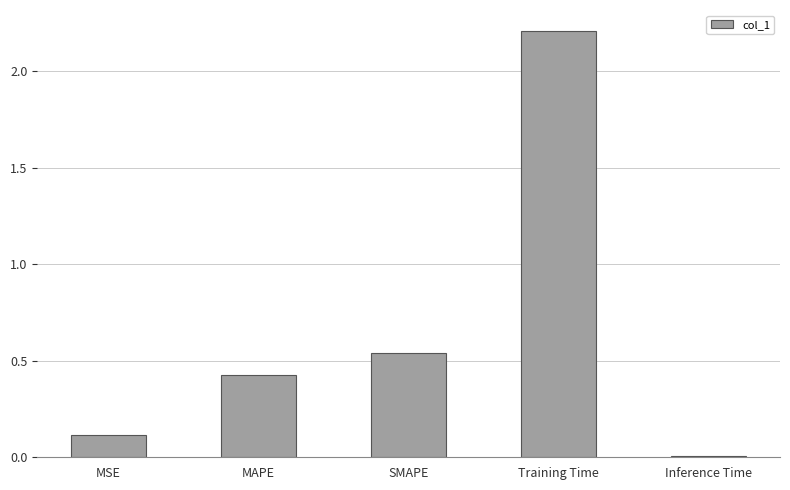

What is the label of the 5th bar from the left?

Inference Time